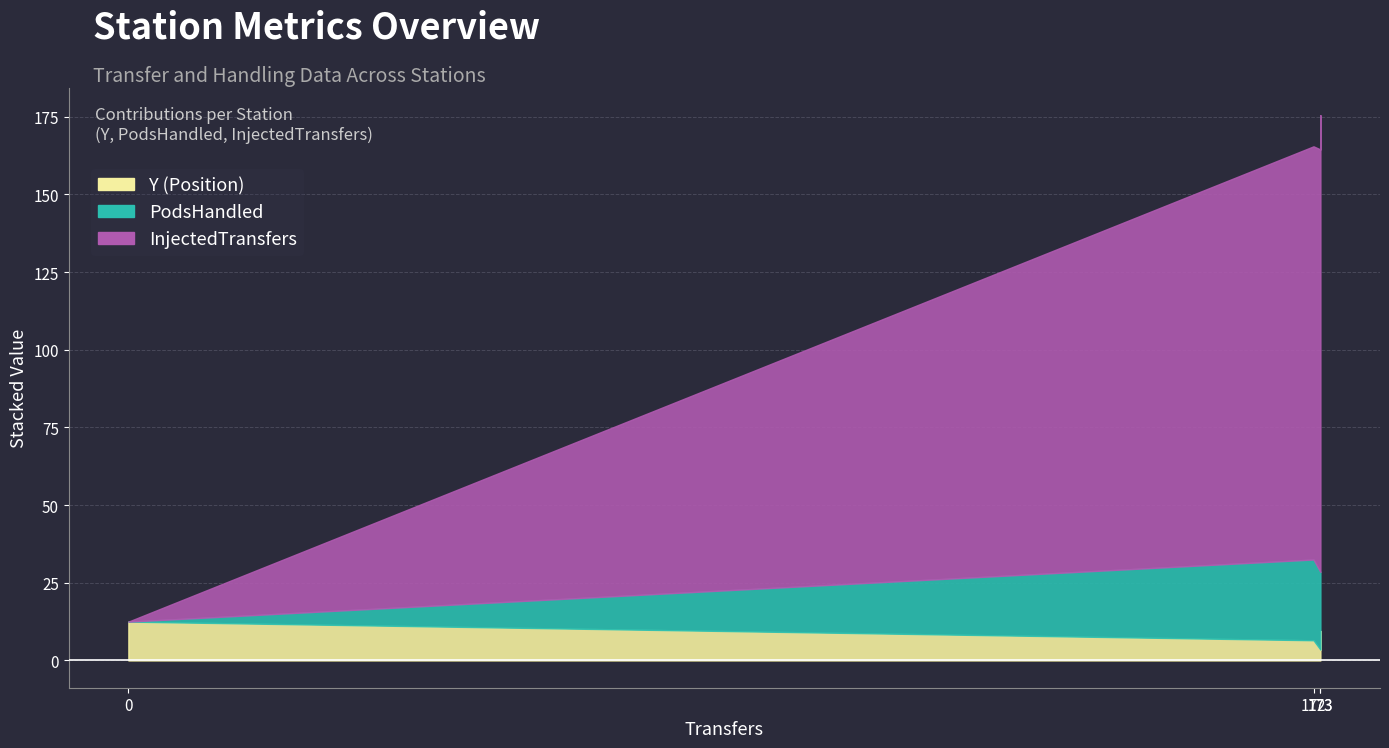

Which series has the largest total across all categories?

InjectedTransfers